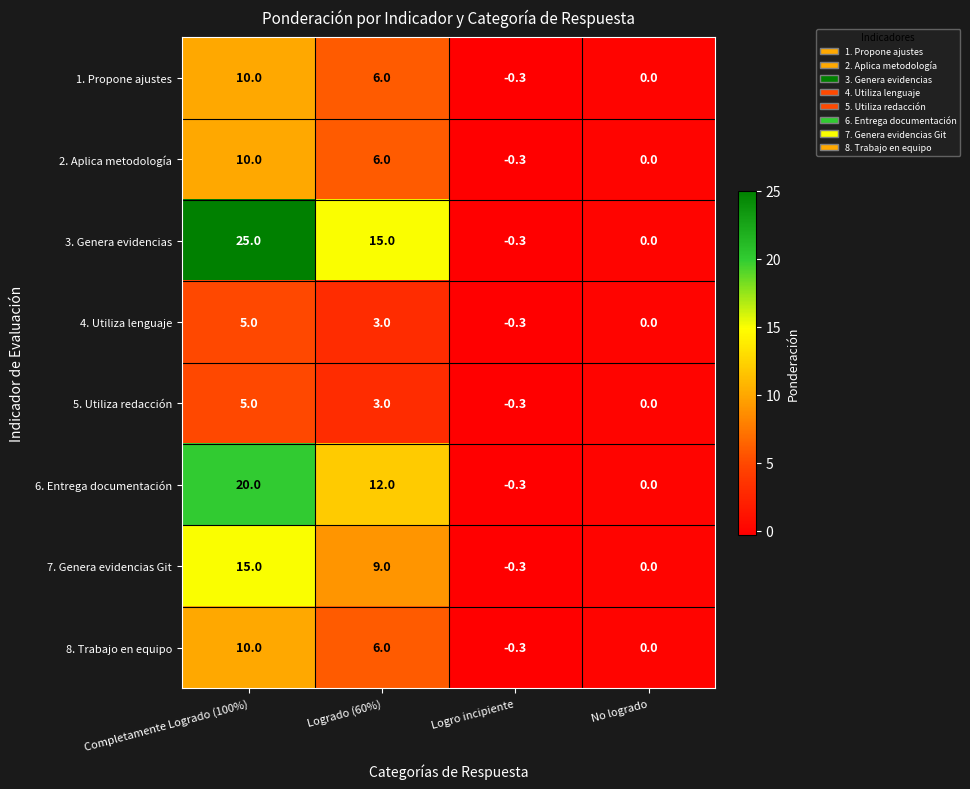

Rank the categories by 4. Utiliza lenguaje value from highest to lowest.

Completamente Logrado (100%), Logrado (60%), No logrado, Logro incipiente